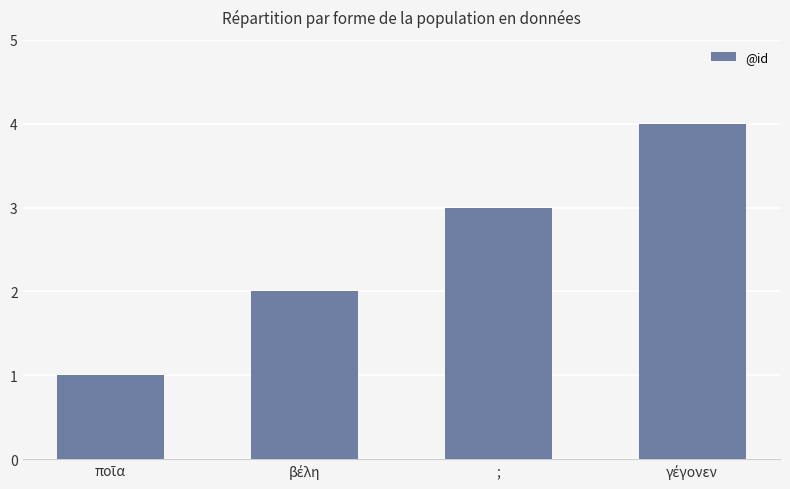

What is the greatest value displayed?

4